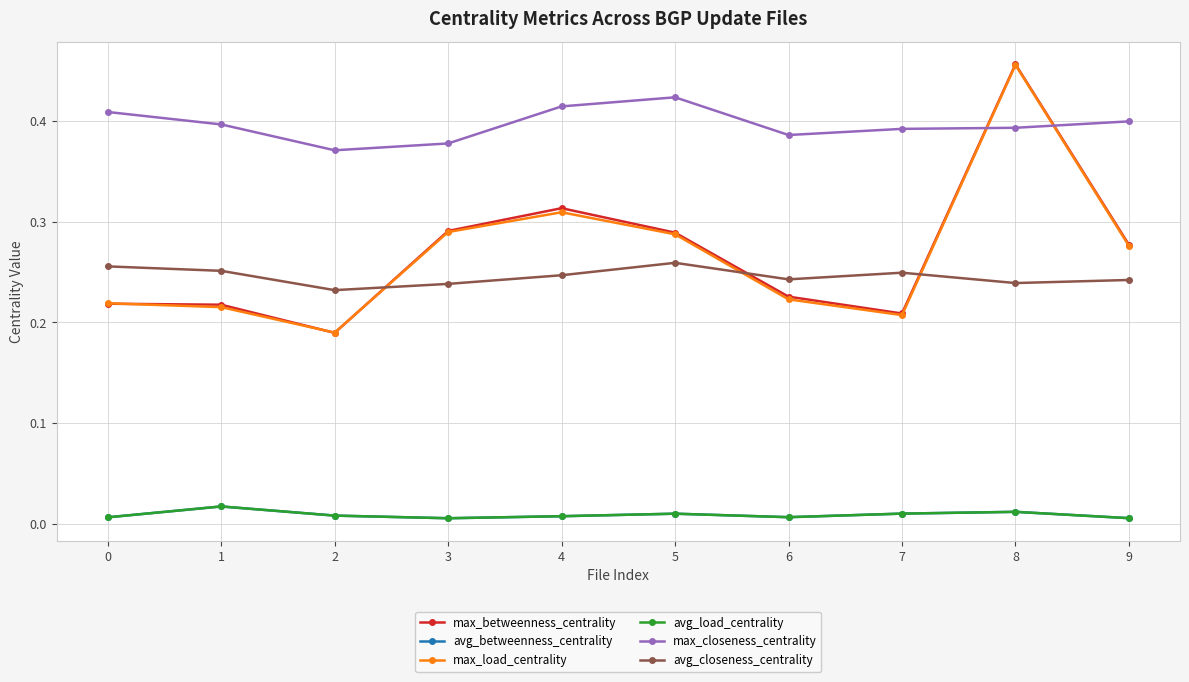

What is the difference between the max_load_centrality values at 7 and 8?

0.2